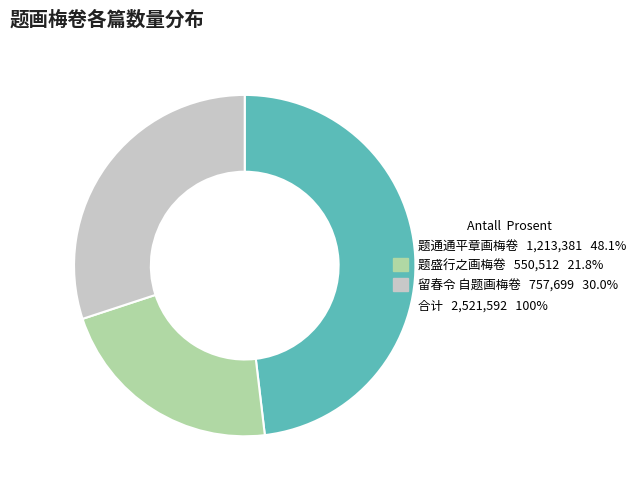

Count the number of slices in the pie.

3